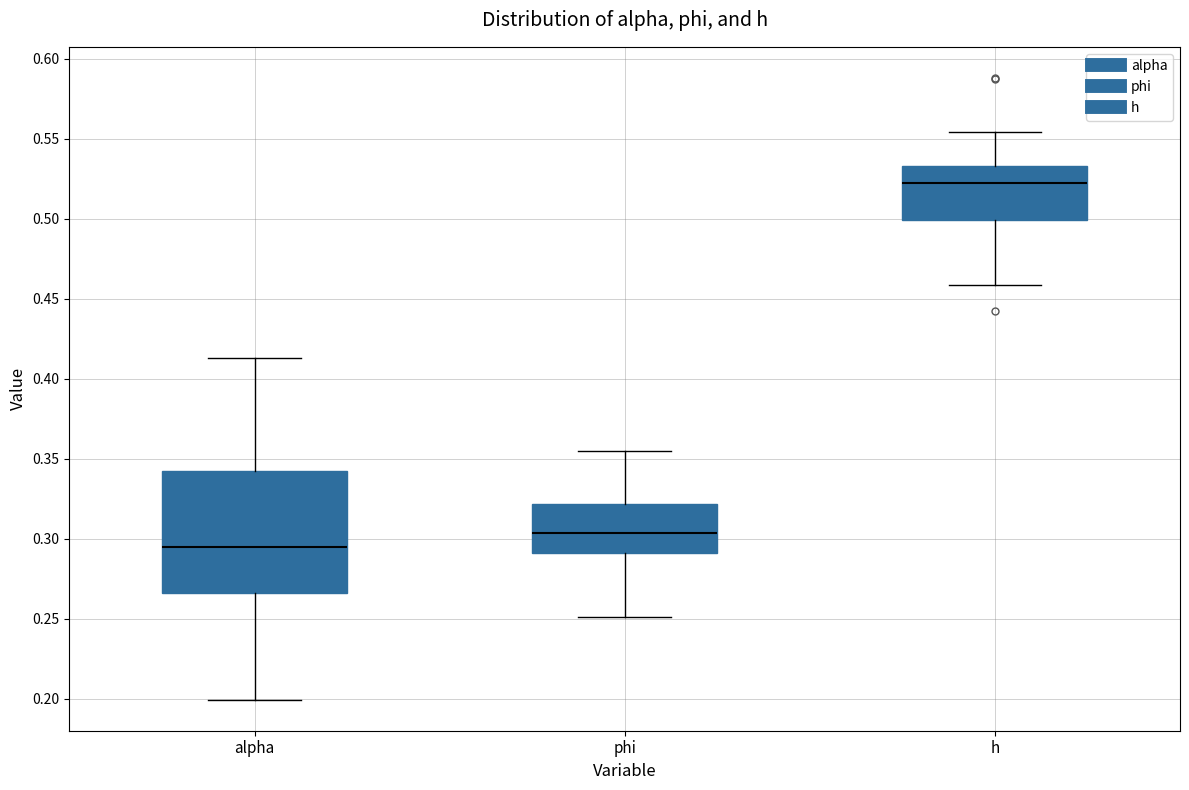

Where does the median line of the box for h sit on the y-axis? The values are not printed on the chart, so give them approximately, as read against the axis.

0.520